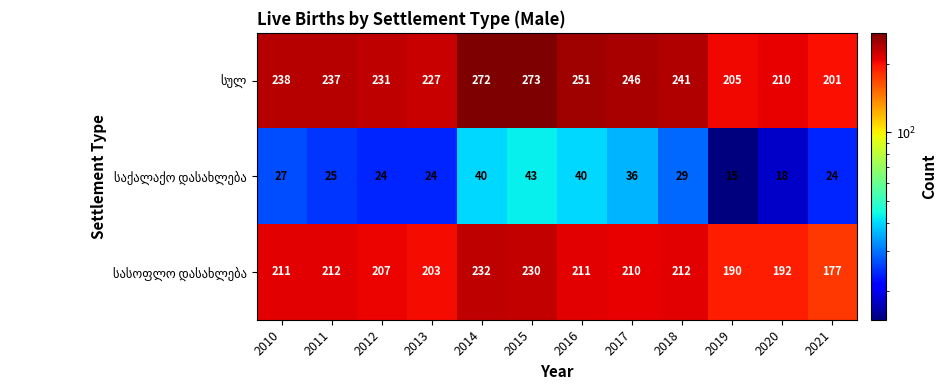

At which category is the sum across all series the highest?

2015